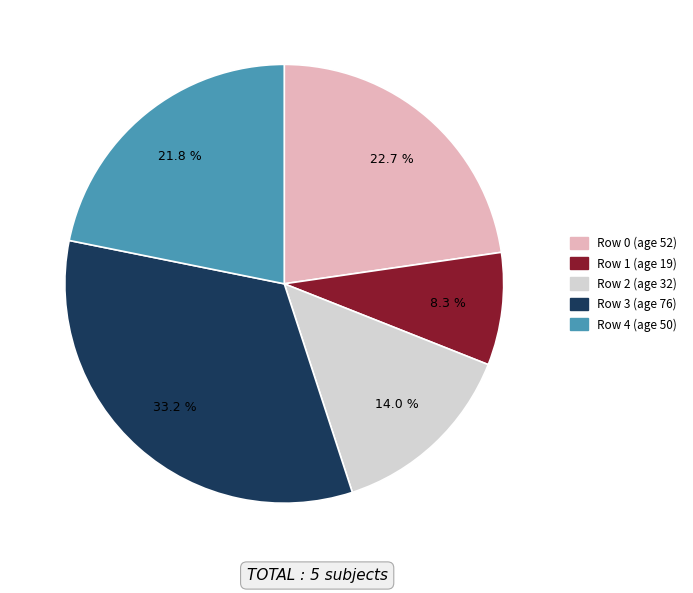

The Row 0 (age 52) slice represents 9% of the pie. True or false?

False